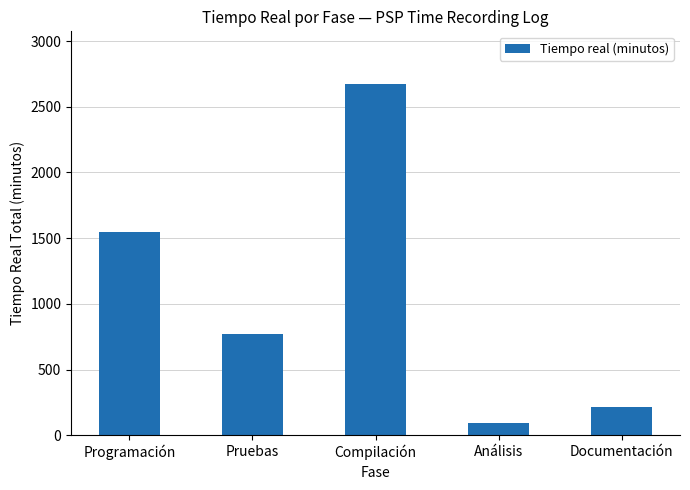

True or false: the data shows 1549 at Programación.

True